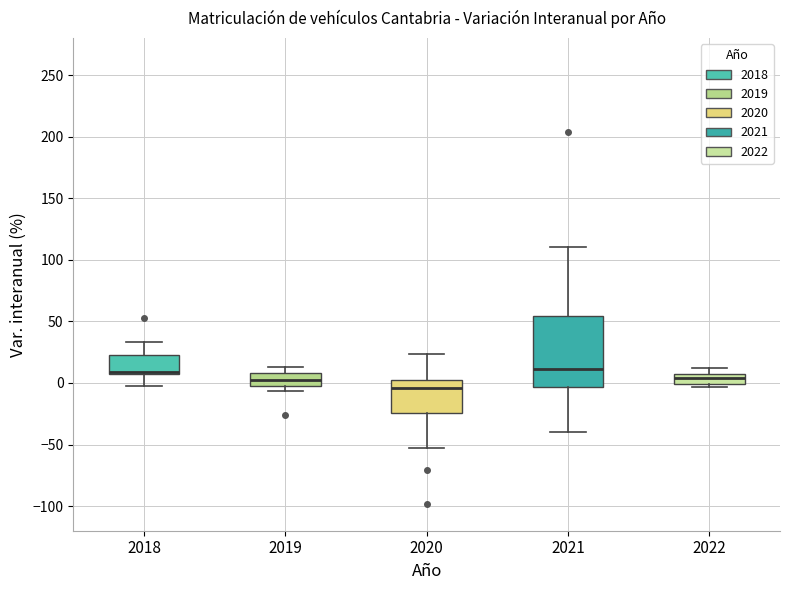

Which box's median line is the lowest?

2020